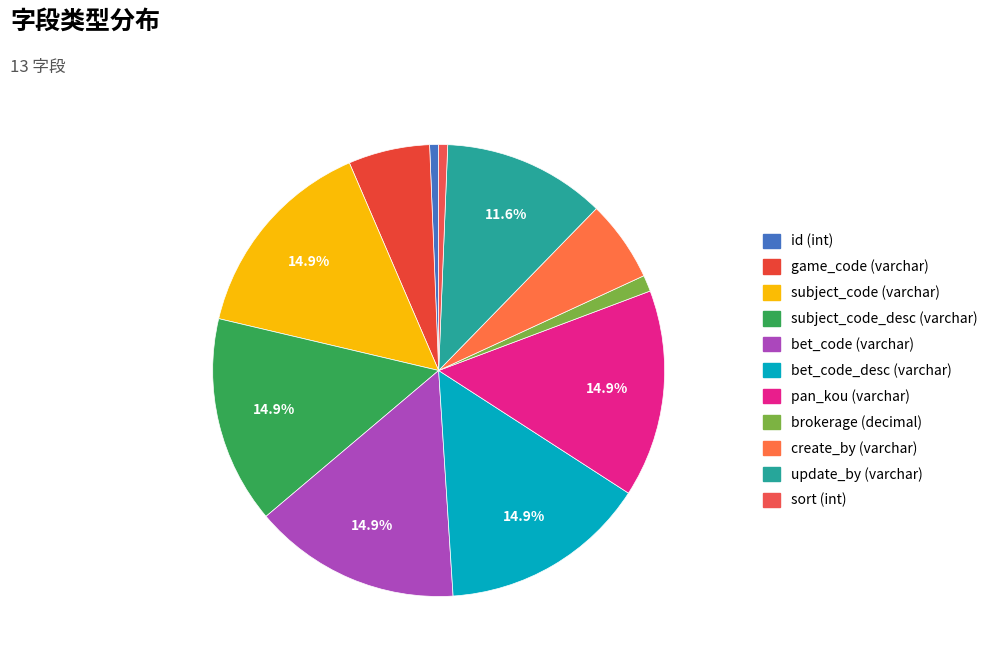

To the nearest percent, what is the difference between the largest and smallest slice percentages?

14%